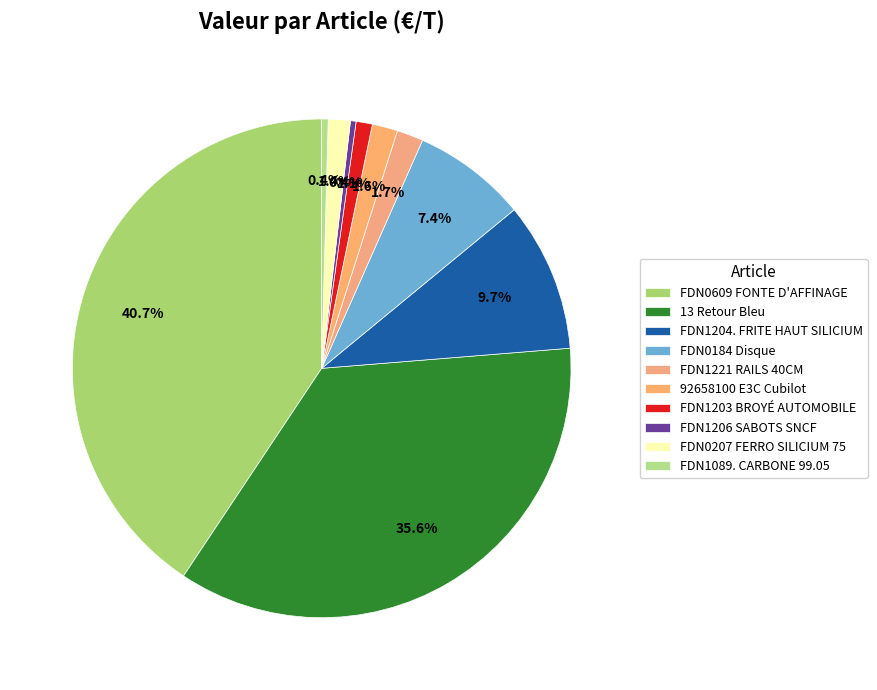

To the nearest percent, what is the combined percentage of FDN0609 FONTE D'AFFINAGE and 13 Retour Bleu?

76%